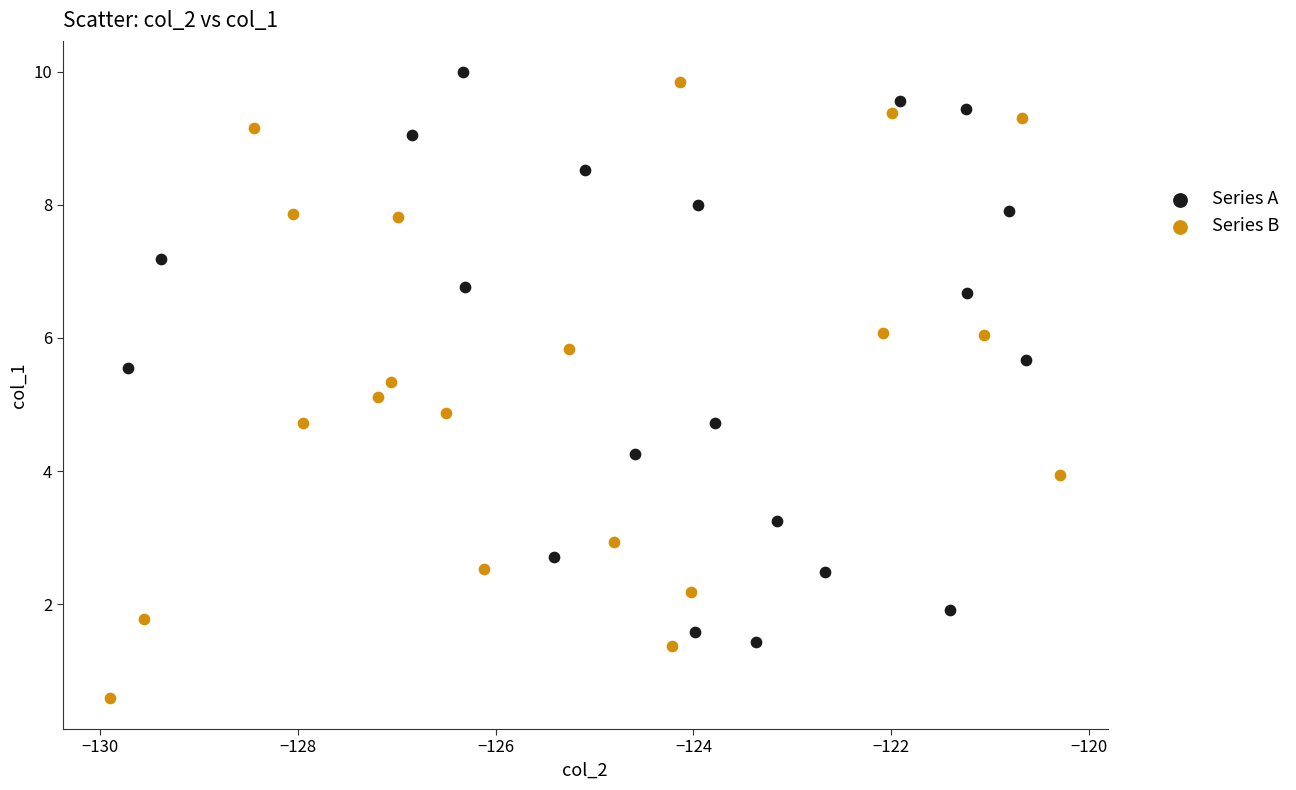

Which series contains the highest Y value?

Series A